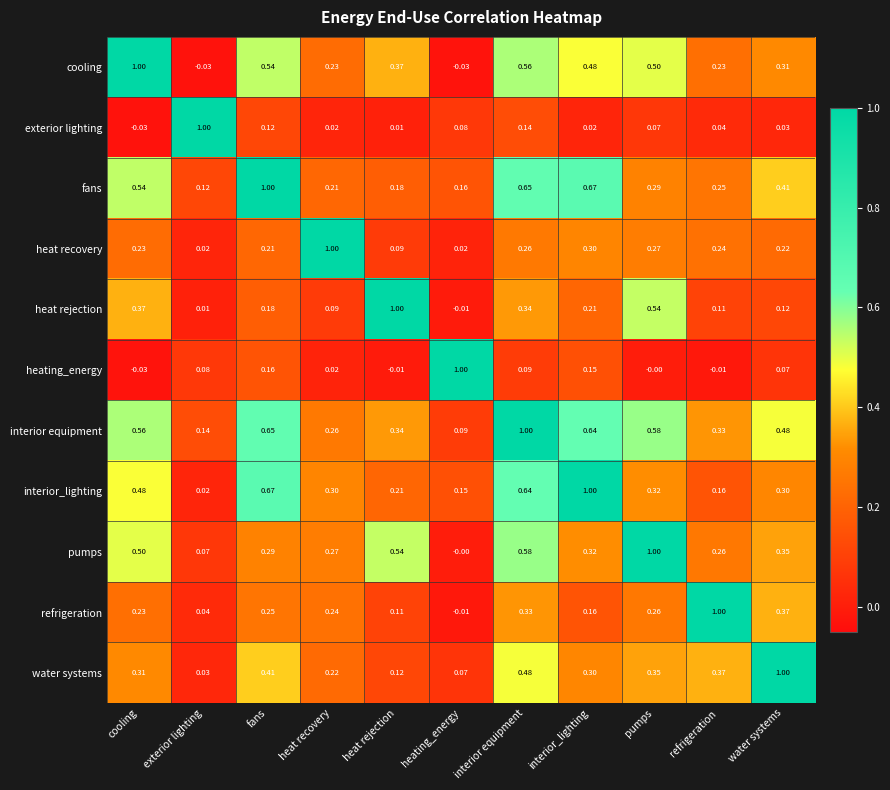

Is the value of pumps at heat rejection greater than the value of fans at exterior lighting?

Yes